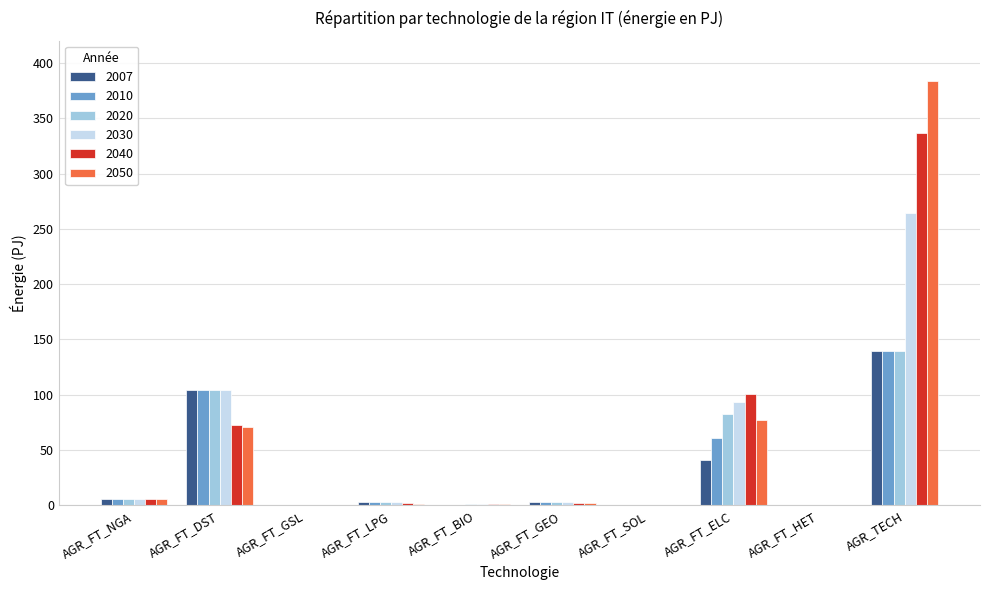

Read the 2030 value at AGR_FT_NGA.

6.2